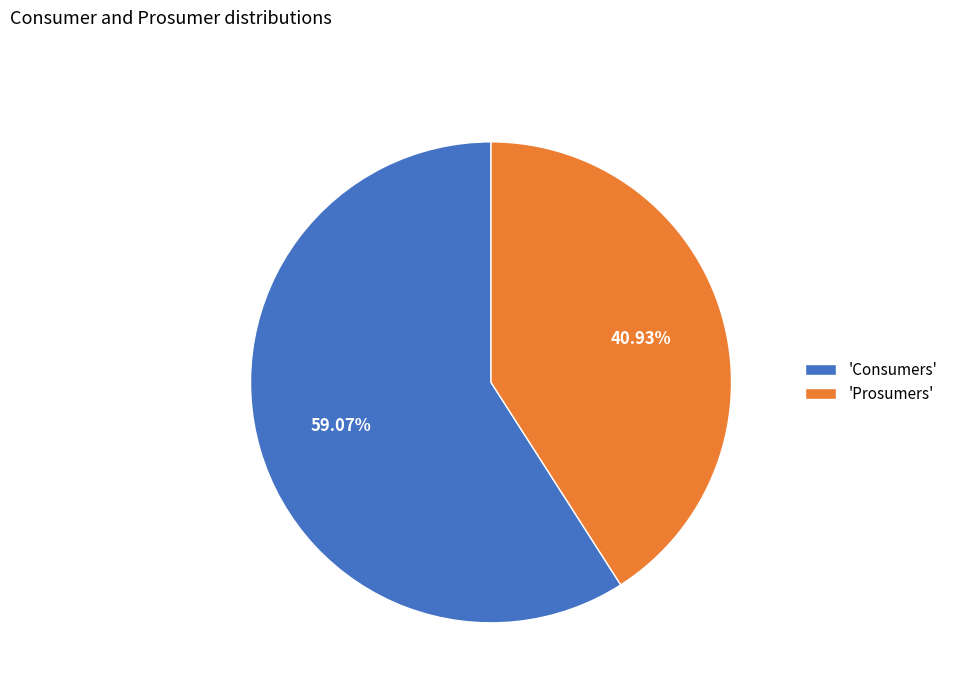

Which category accounts for the majority?

'Consumers'